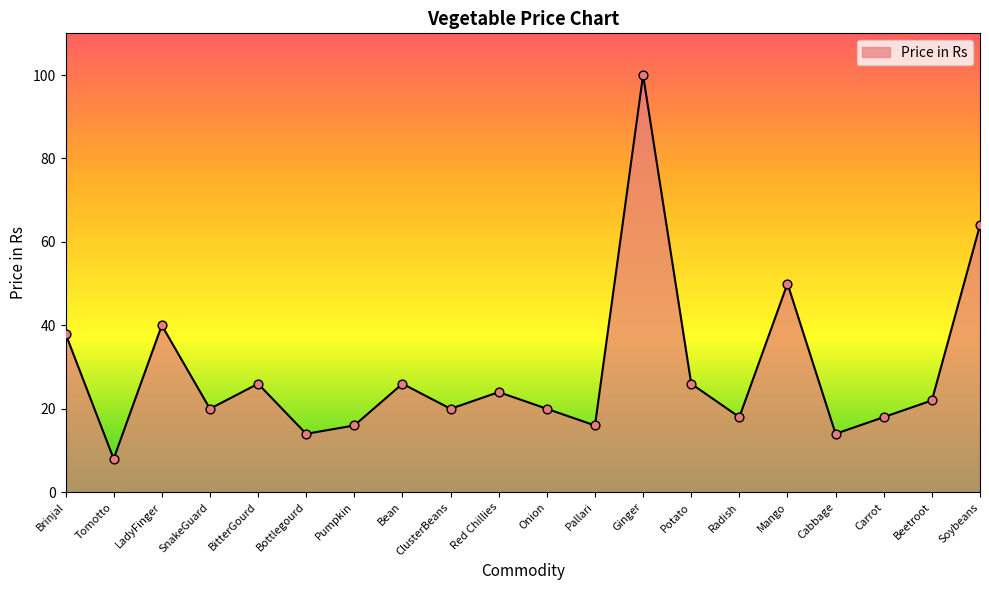

Which has a higher value, Red Chillies or Potato?

Potato